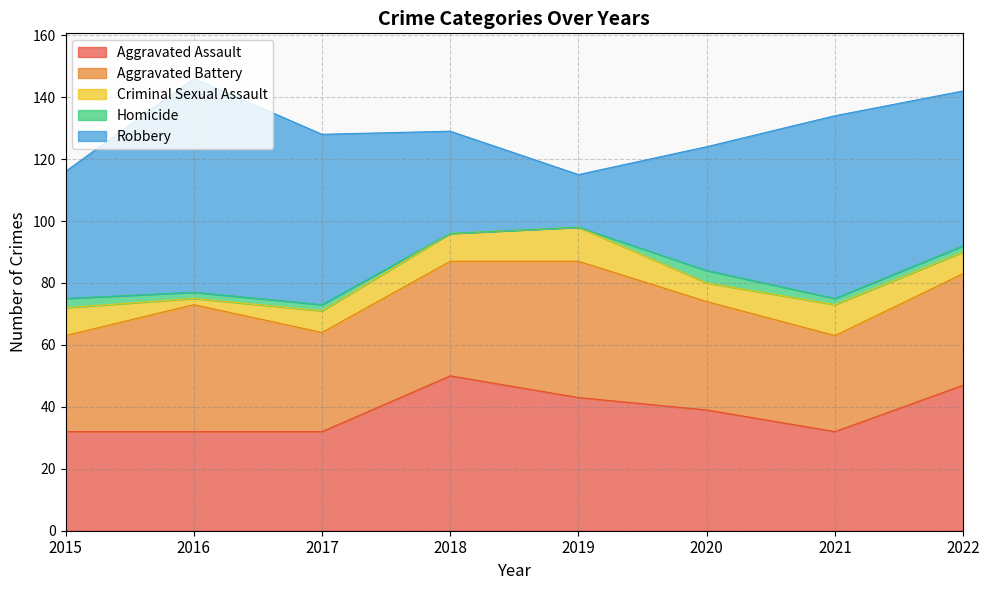

How many values in the Criminal Sexual Assault series are below 9?

4